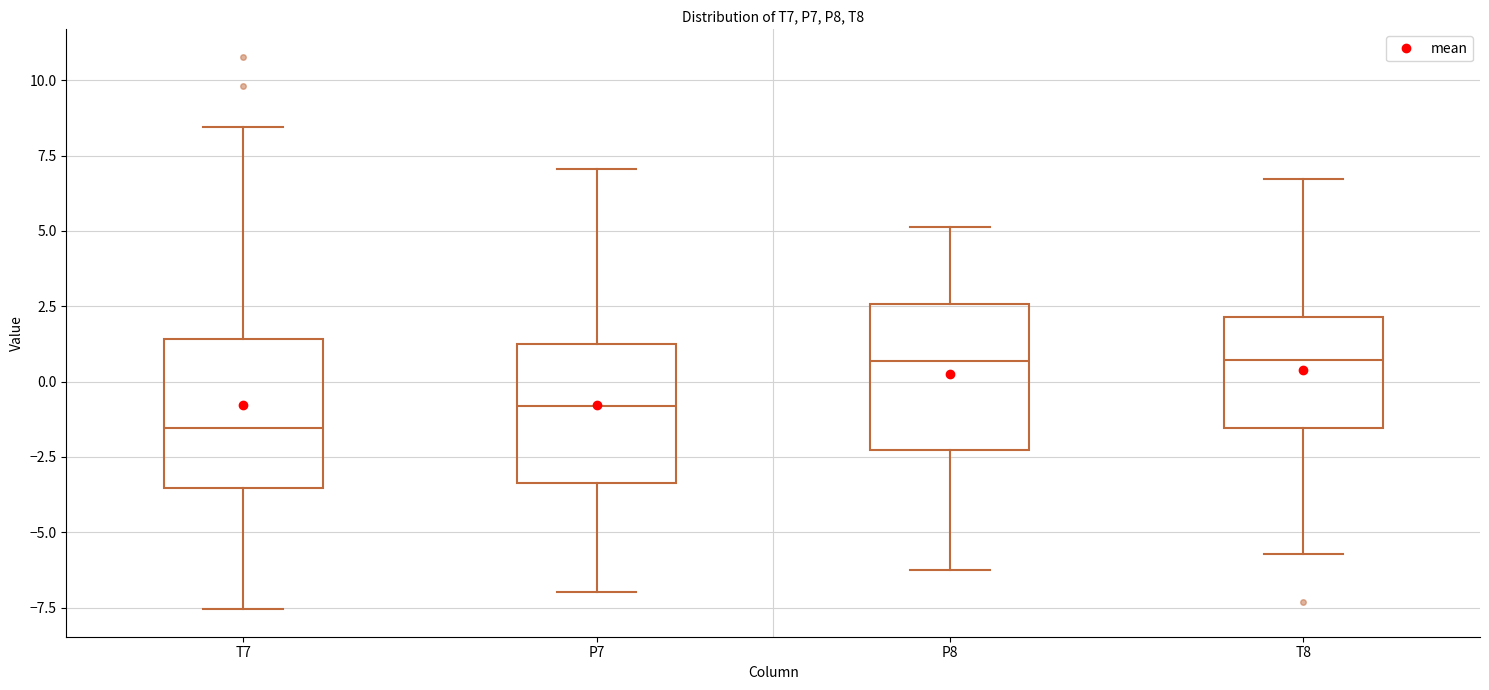

Where is the lower edge of the box for T7 on the y-axis? The values are not printed on the chart, so give them approximately, as read against the axis.

-3.5